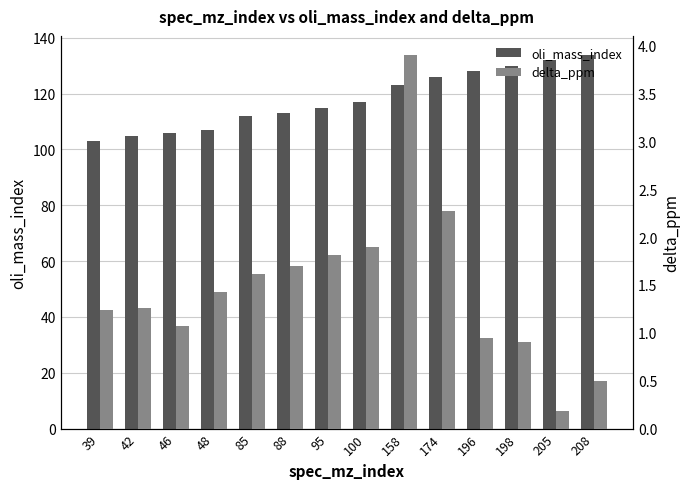

Which series has the largest total across all categories?

oli_mass_index